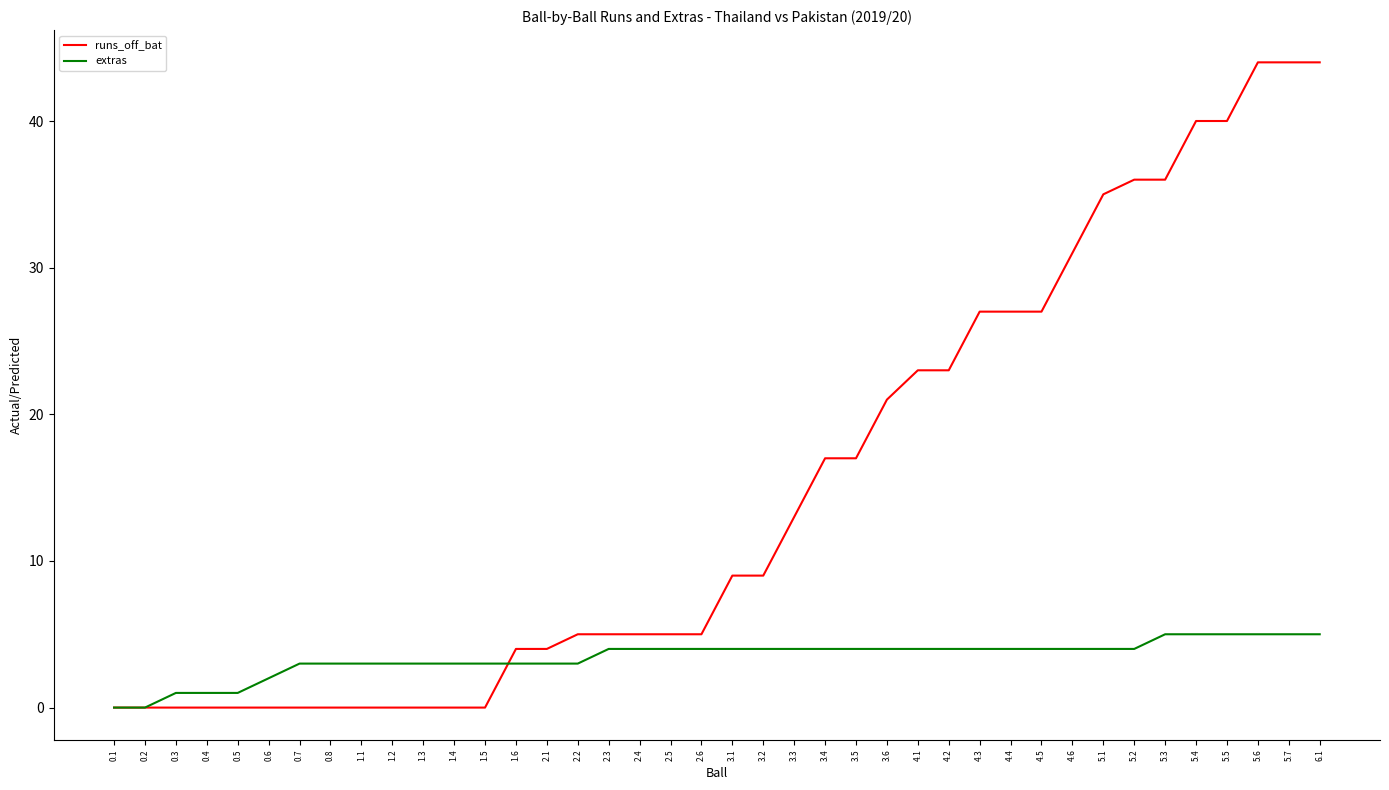

Between 1.4 and 5.4, which series saw the biggest shift?

runs_off_bat